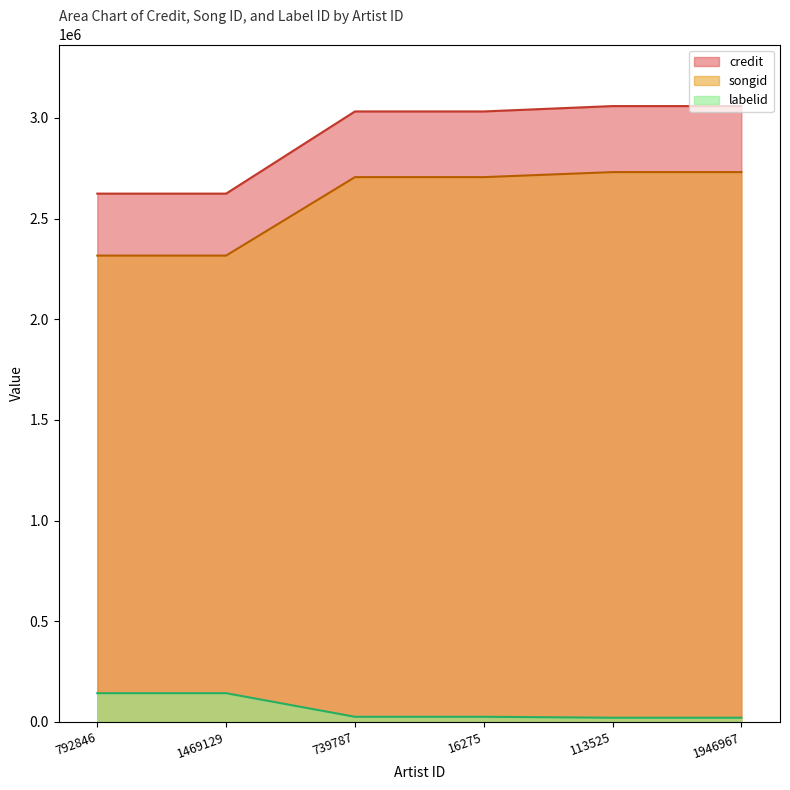

Where does the credit series first go above 3031859?

113525